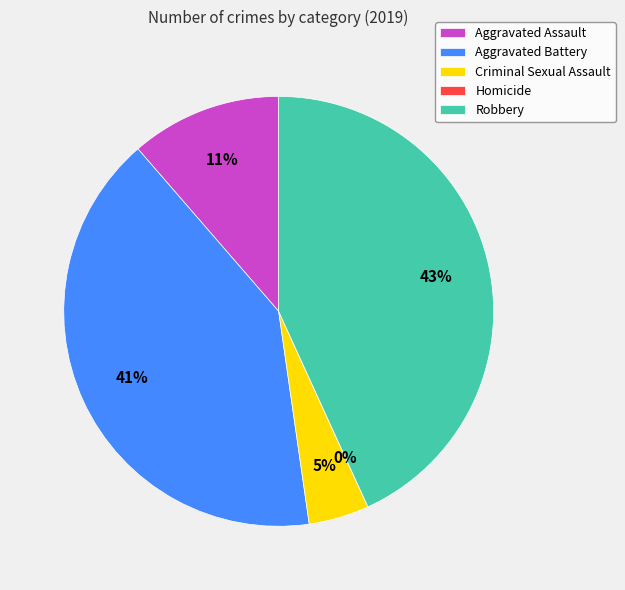

The Robbery slice represents 43% of the pie. True or false?

True